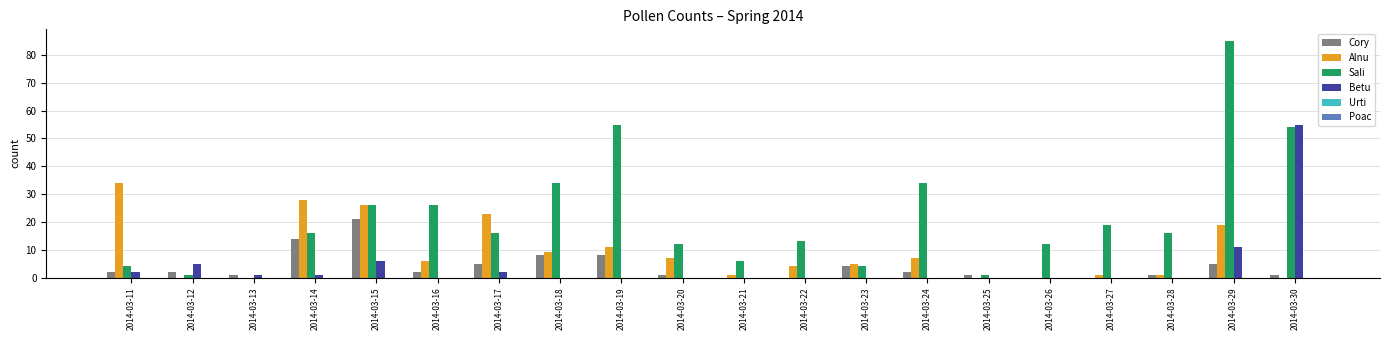

True or false: Cory has a value of 2 at 2014-03-24.

True